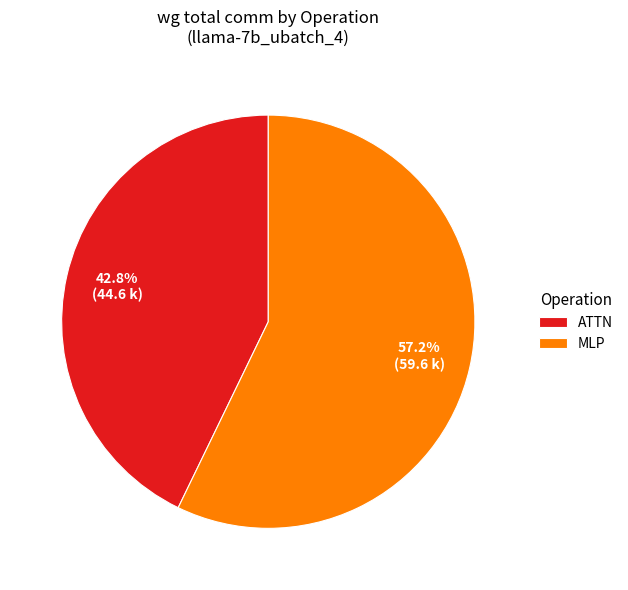

Approximately how many times larger is the value at MLP compared to ATTN?

1.3